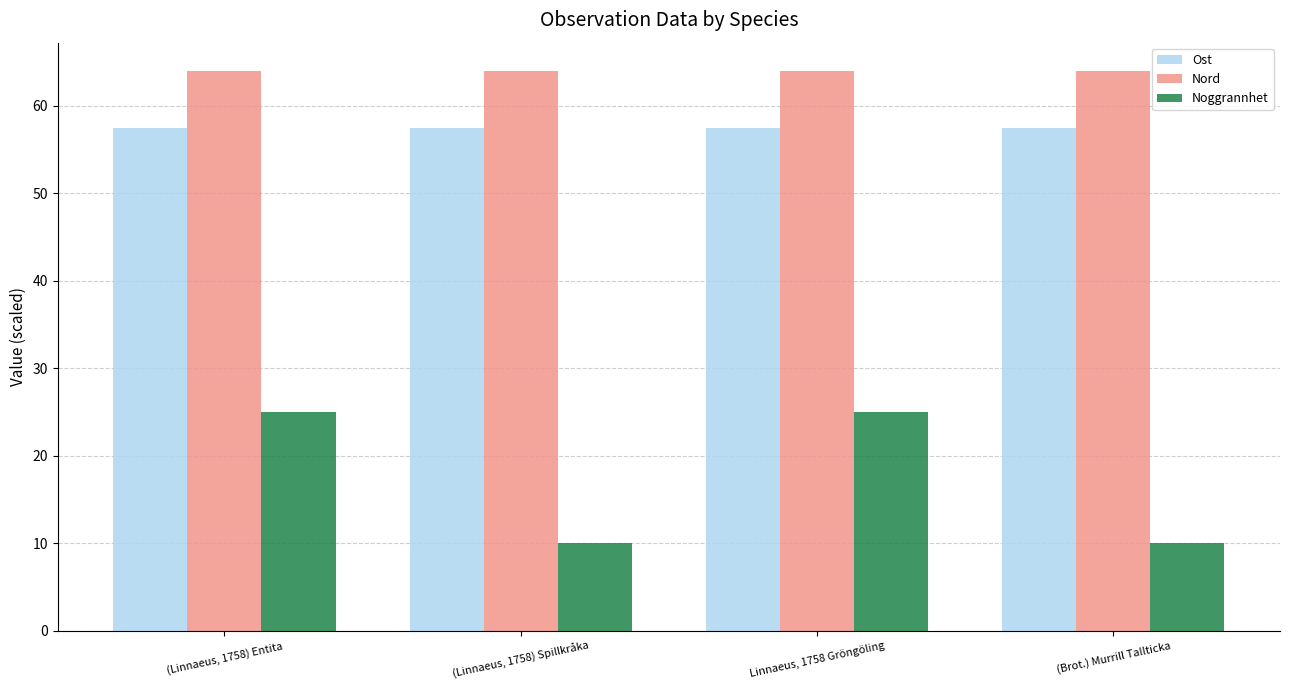

What are all the series names shown in the legend?

Ost, Nord, Noggrannhet